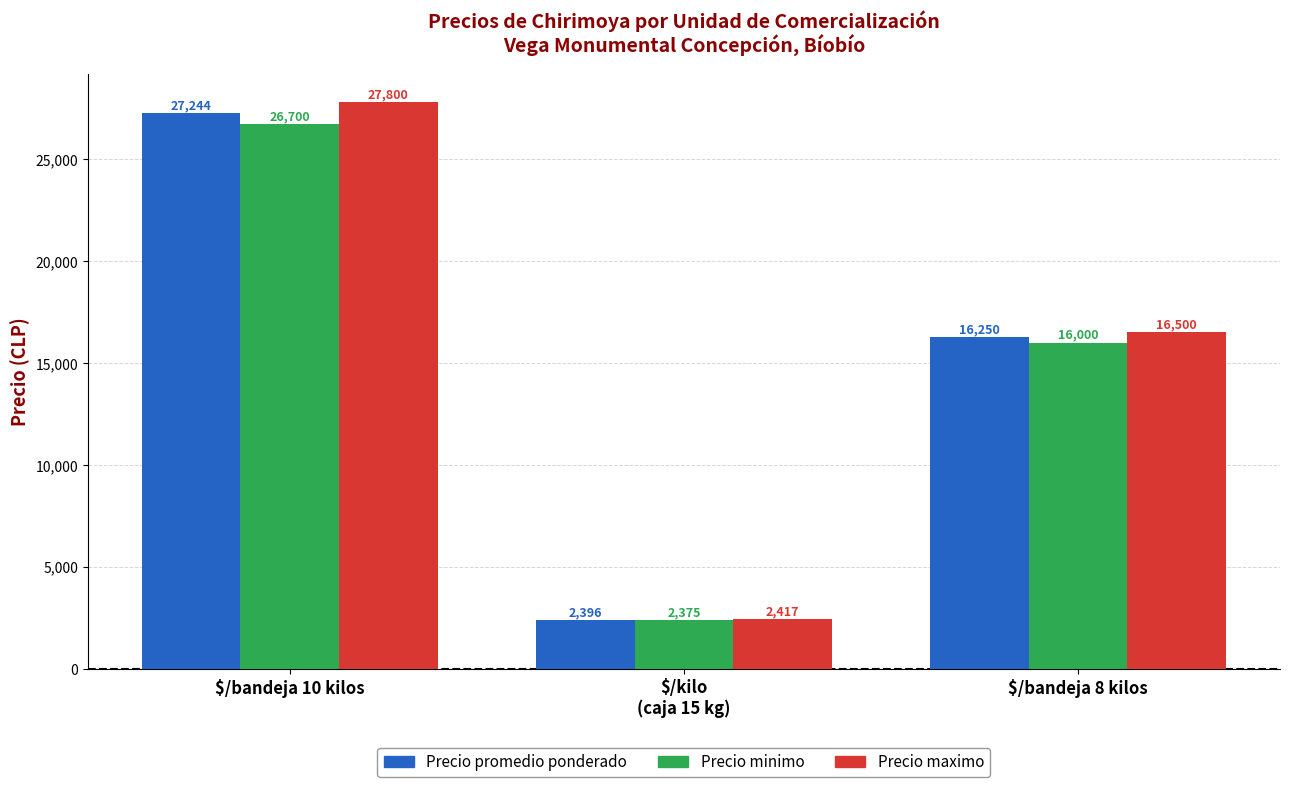

The Precio promedio ponderado series shows 46289 at $/bandeja 10 kilos. True or false?

False